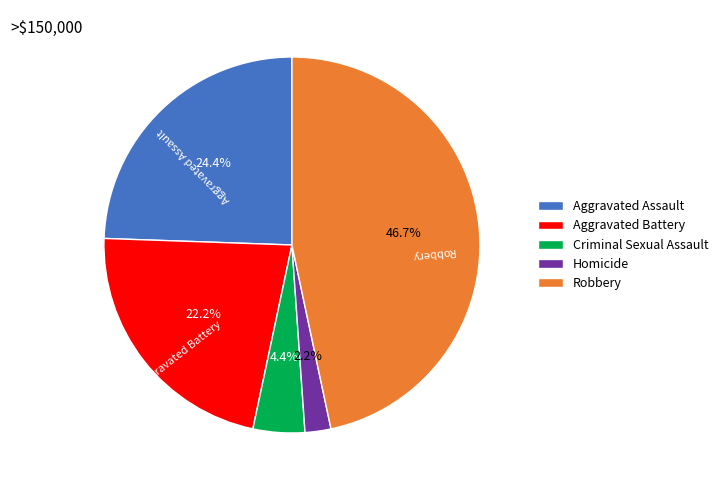

The Robbery slice represents 41% of the pie. True or false?

False